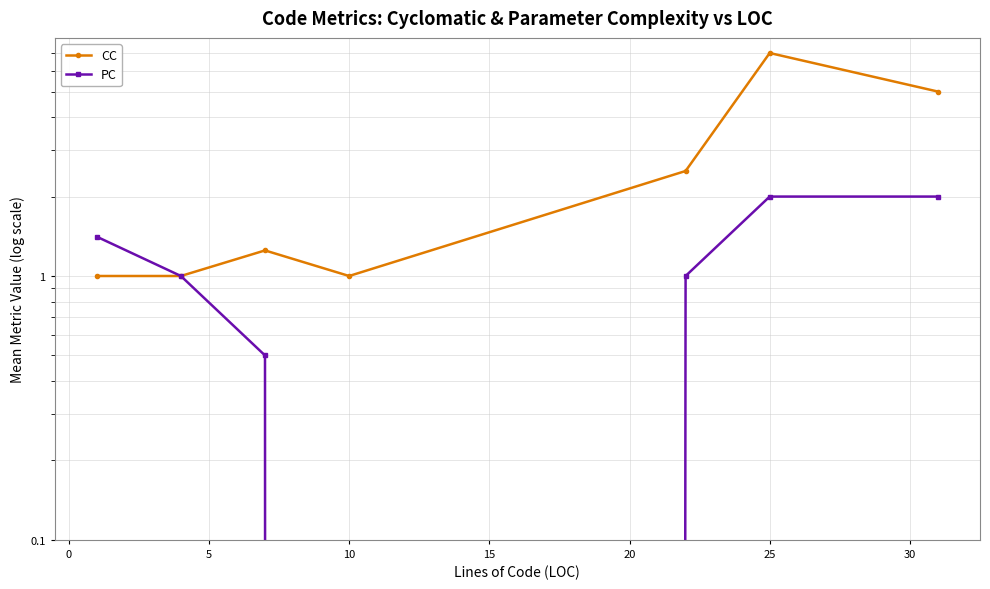

At which category does PC reach its first local valley?

10